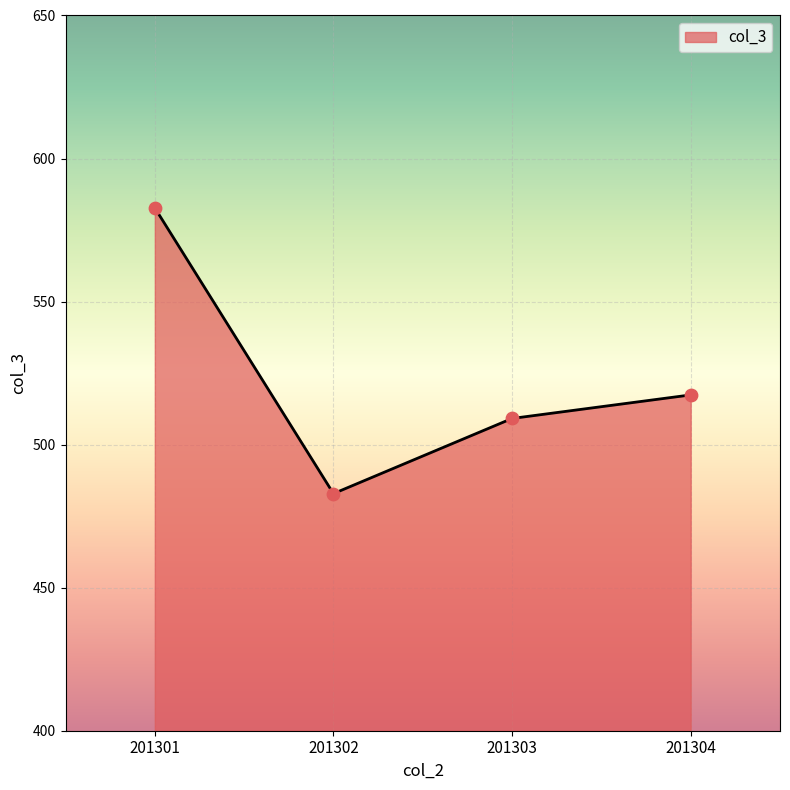

What is the ratio of the value at 201303 to the value at 201304?

1.0